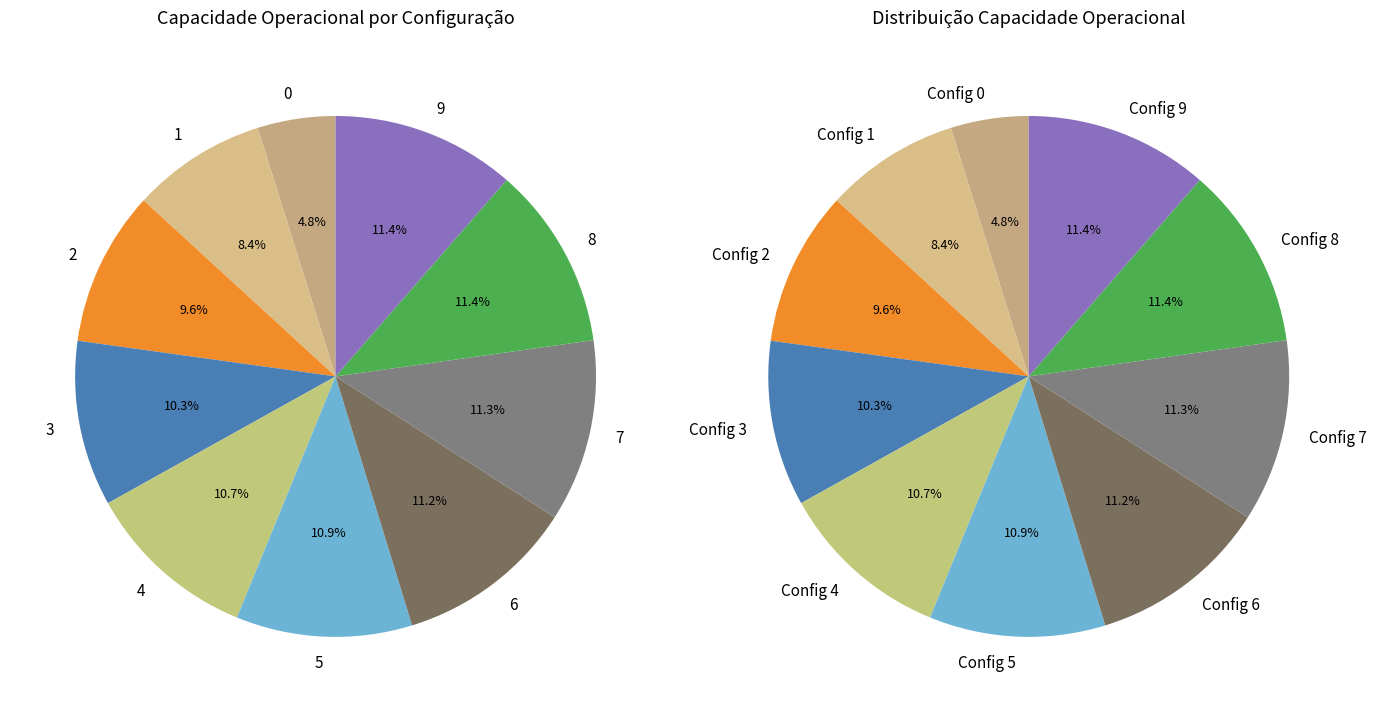

Is it true that 3 is 20% of the pie?

False